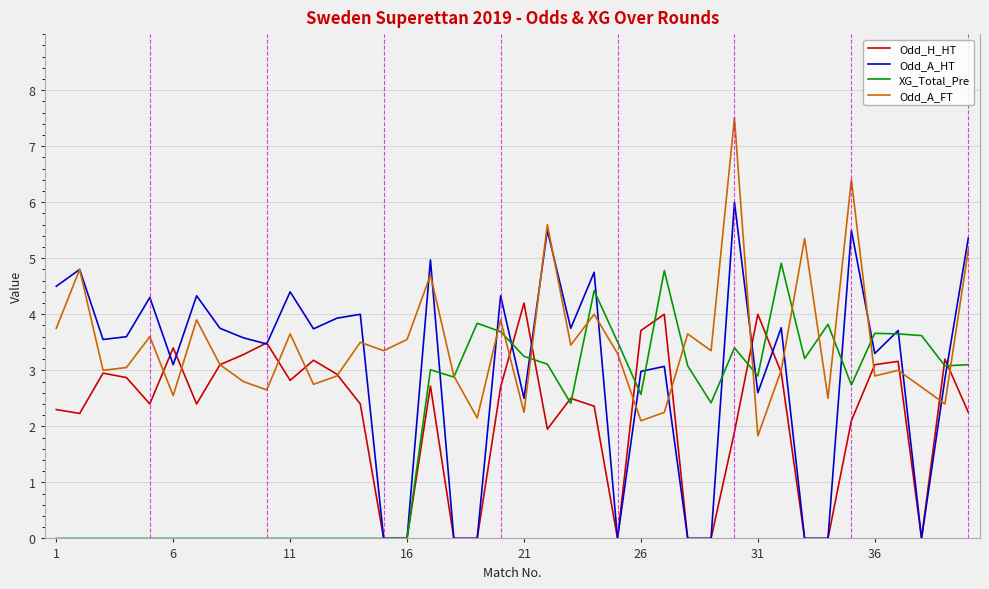

Which series has the largest total across all categories?

Odd_A_FT